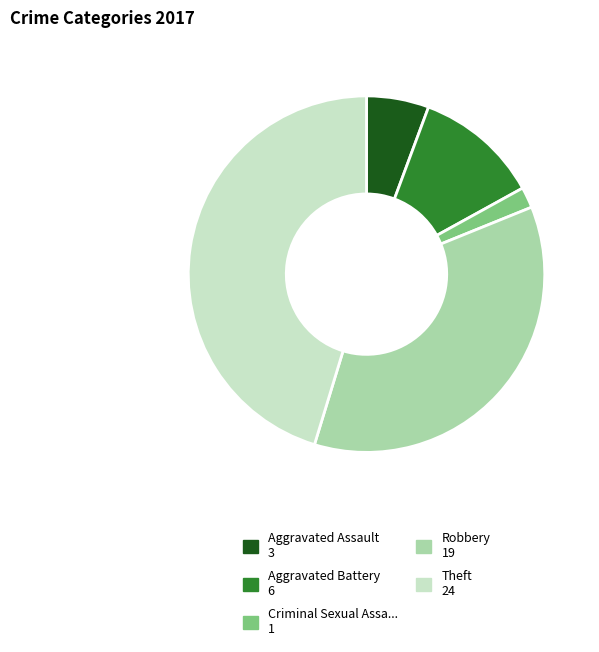

Is there any slice that represents more than half of the pie?

No